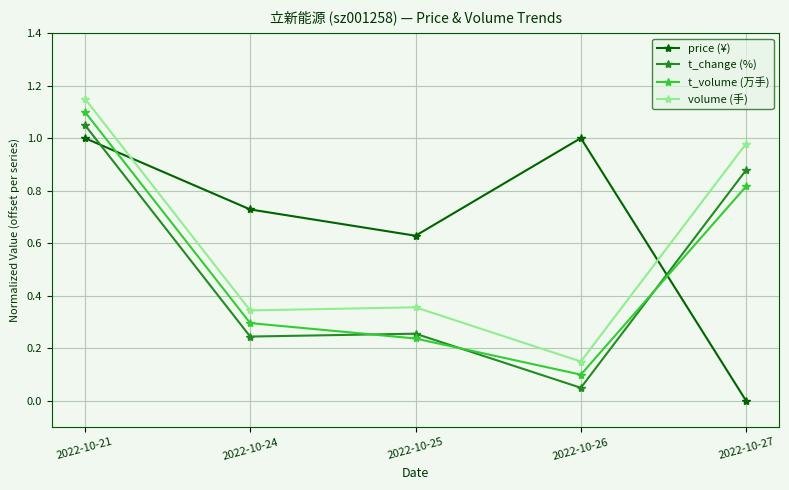

At 2022-10-27, list the series in order from largest to smallest.

volume (手), t_change (%), t_volume (万手), price (¥)